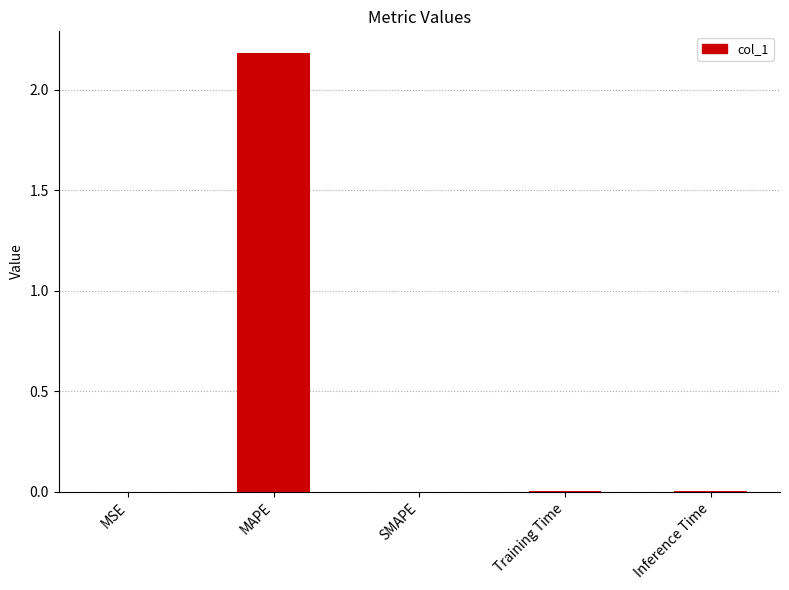

Are the bars horizontal?

No